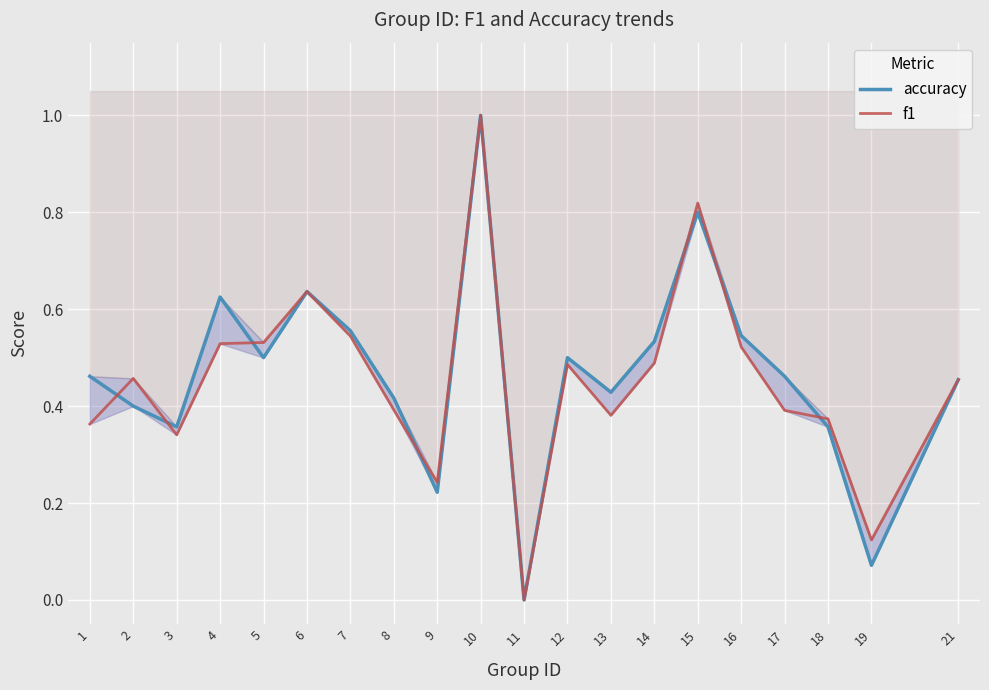

Which series has the widest spread of values?

accuracy